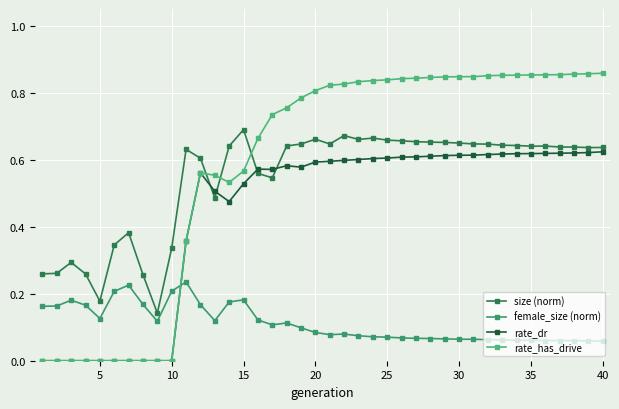

Rank the series by their maximum value, from highest to lowest.

rate_has_drive, size (norm), rate_dr, female_size (norm)